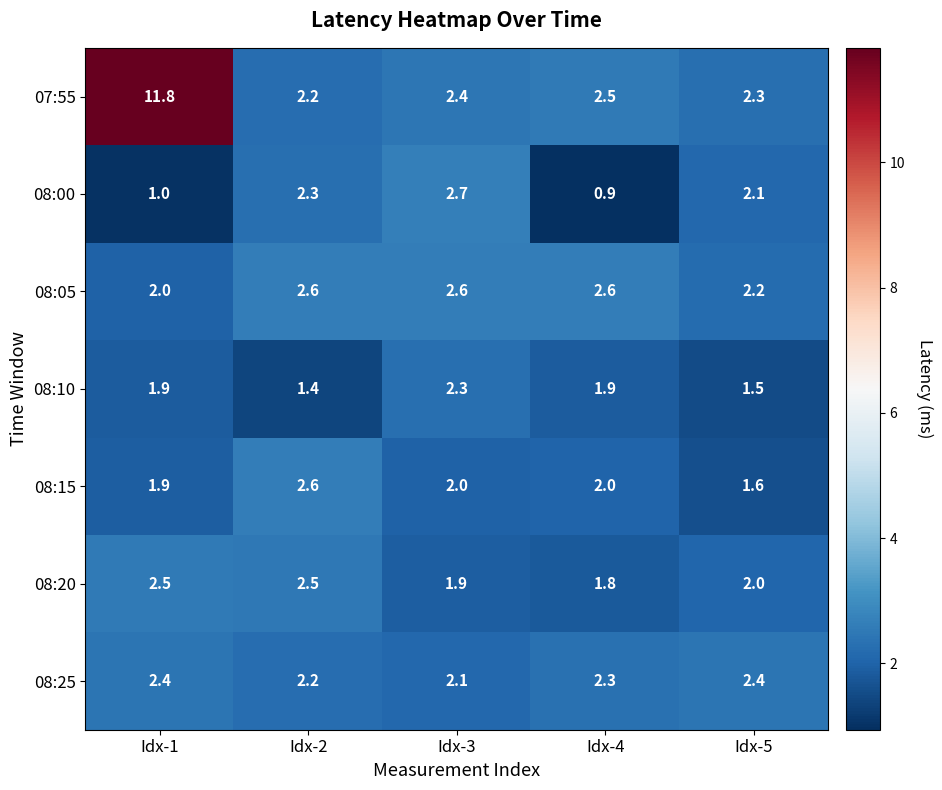

What value does the 08:05 series have at Idx-3?

2.6